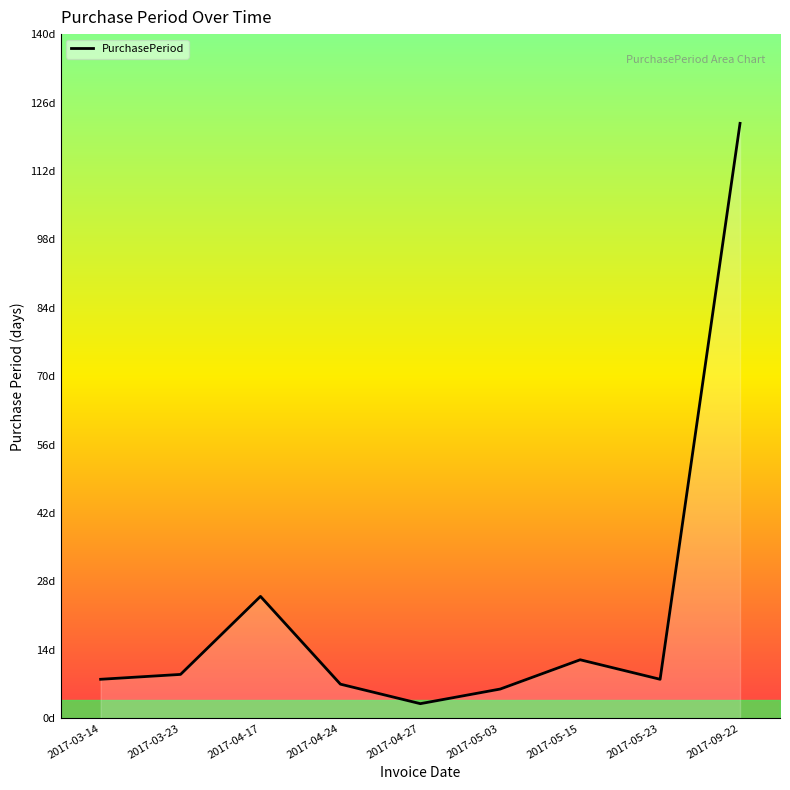

True or false: there are more than 2 points higher than both neighbors.

False